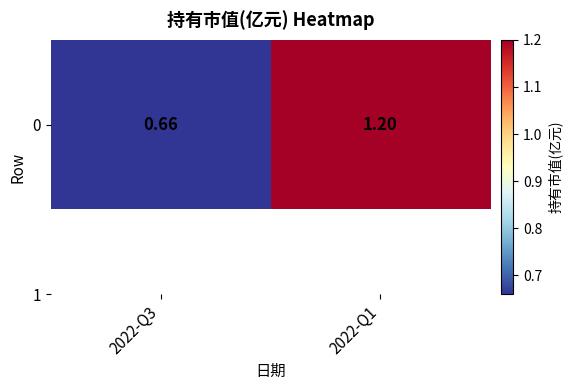

What value does the data have at 2022-Q3?

0.7